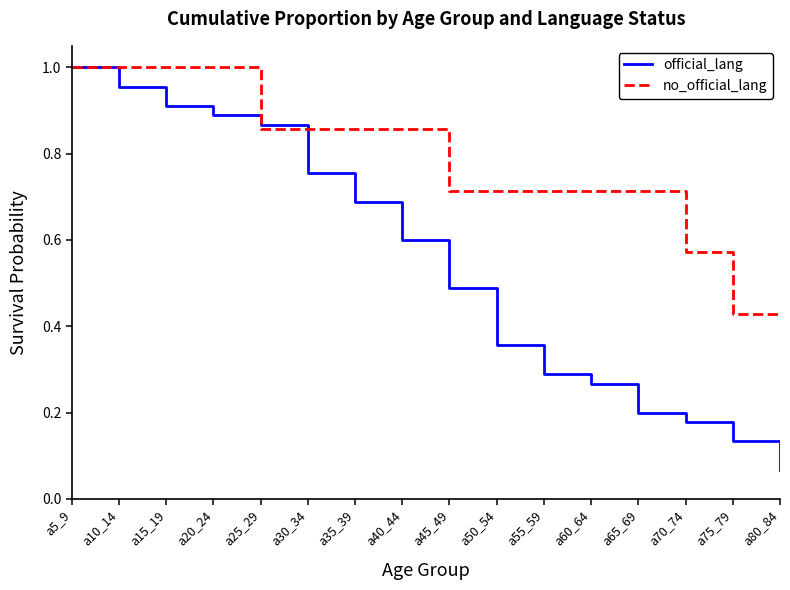

Which label corresponds to the smallest value in the chart?

a80_84